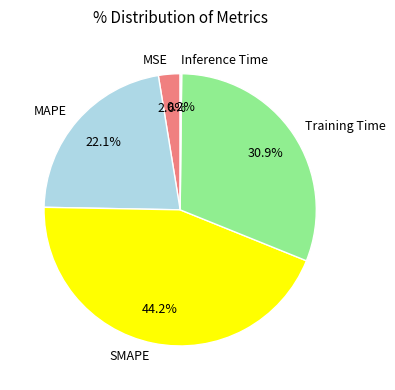

Is the sum of SMAPE and MAPE greater than half?

Yes